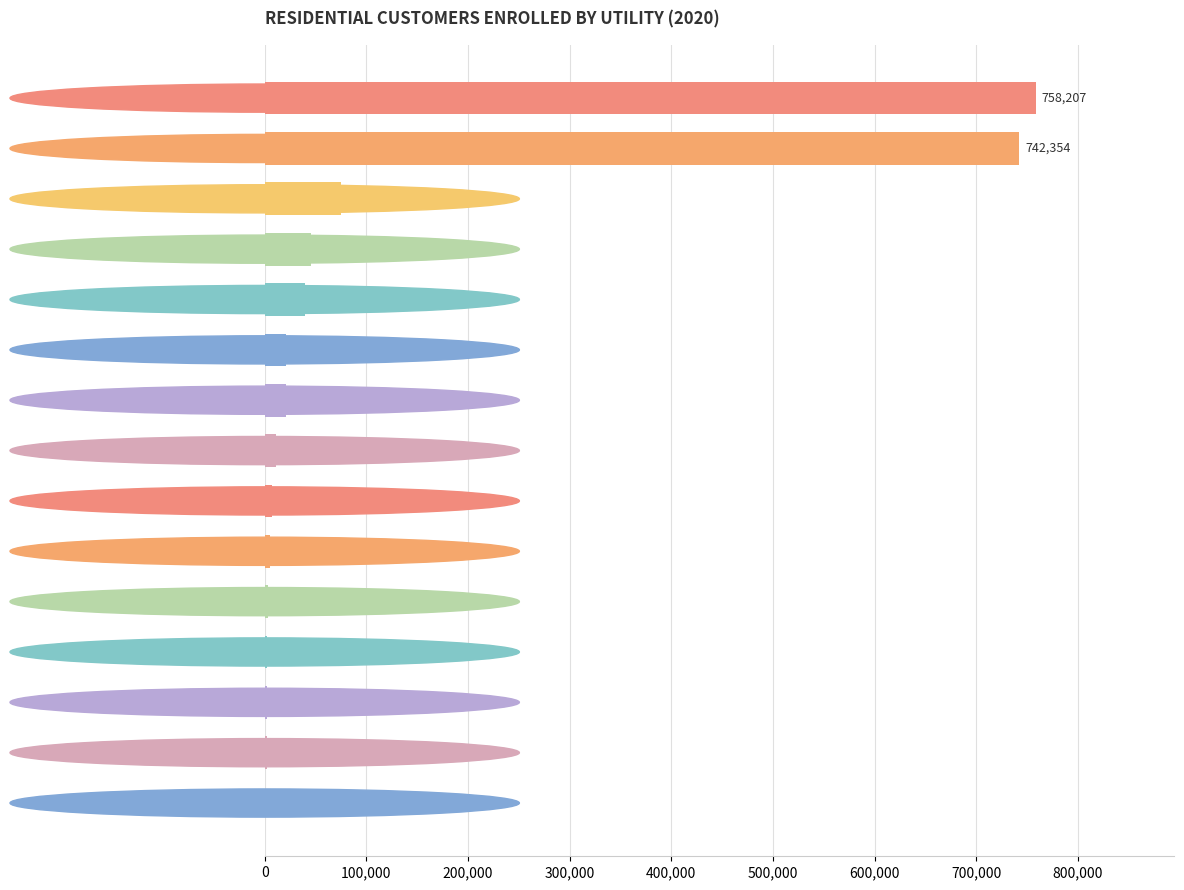

What is the maximum value shown in the chart?

758207